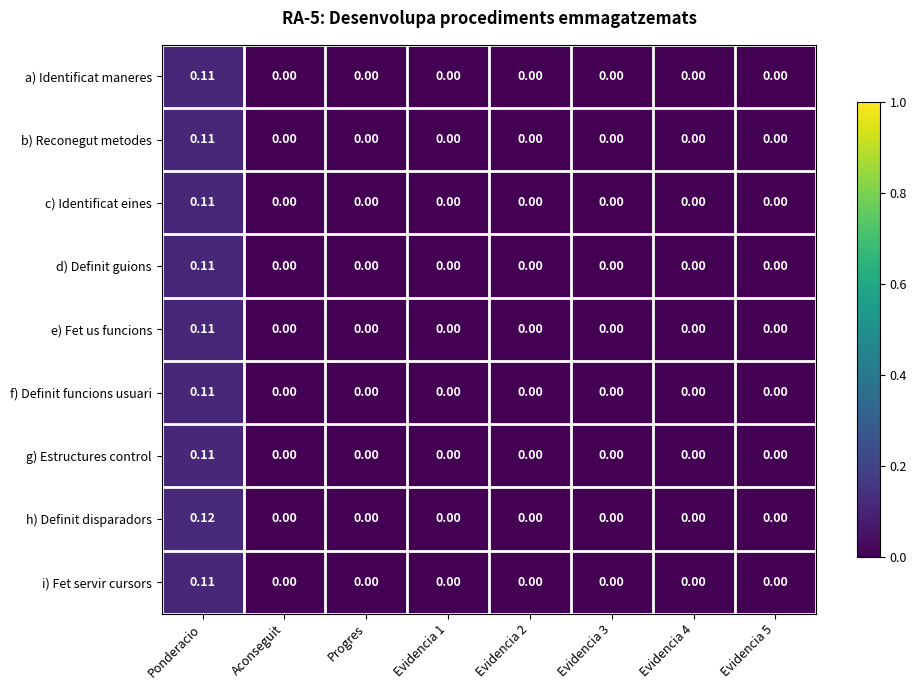

Which series has the largest total across all categories?

h) Definit disparadors